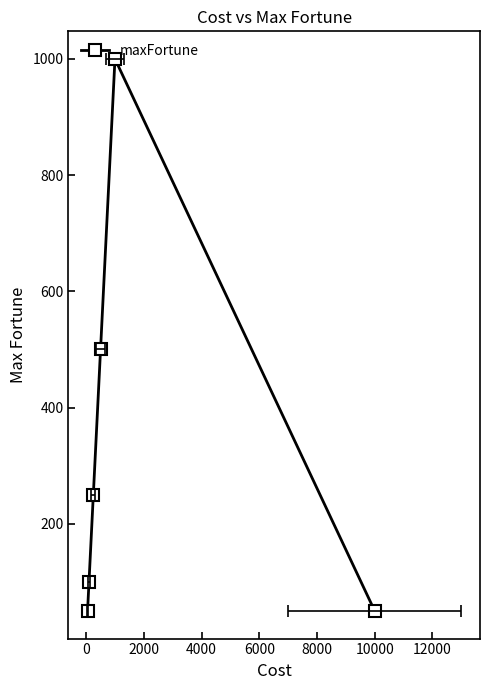

What is the value of the 4th point from the left?

500